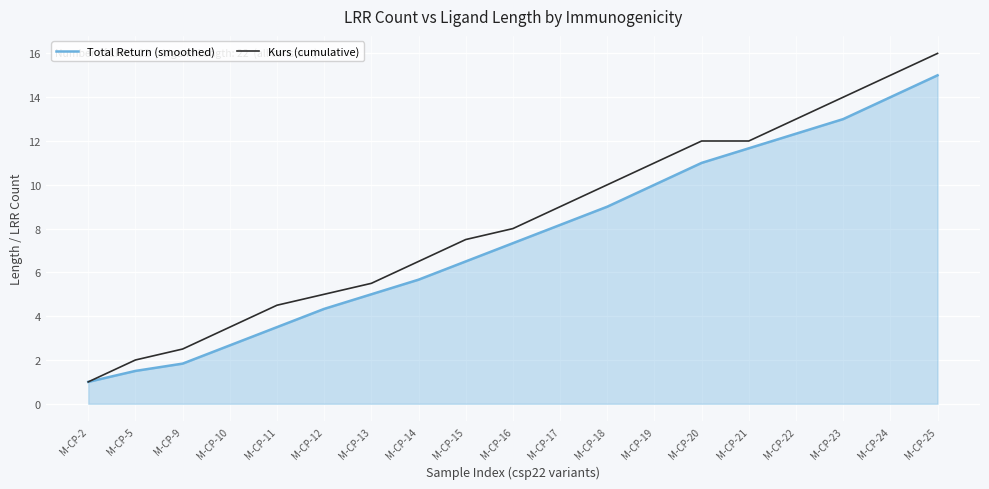

At which label is Kurs (cumulative) closest to 8?

M-CP-16